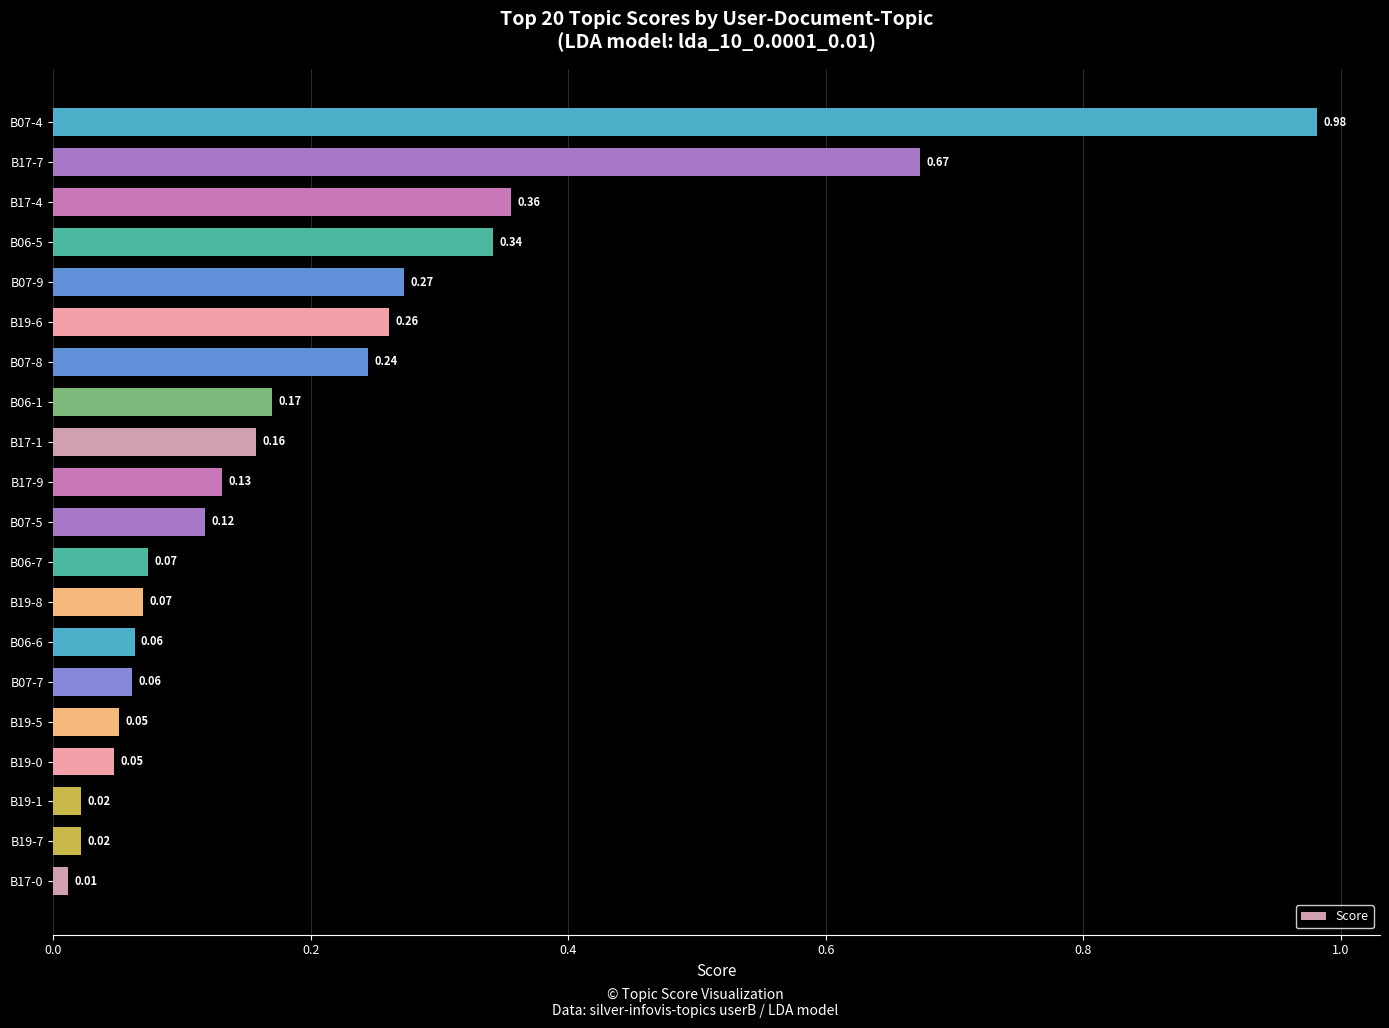

At which category does the chart reach its peak across all series?

B07-4